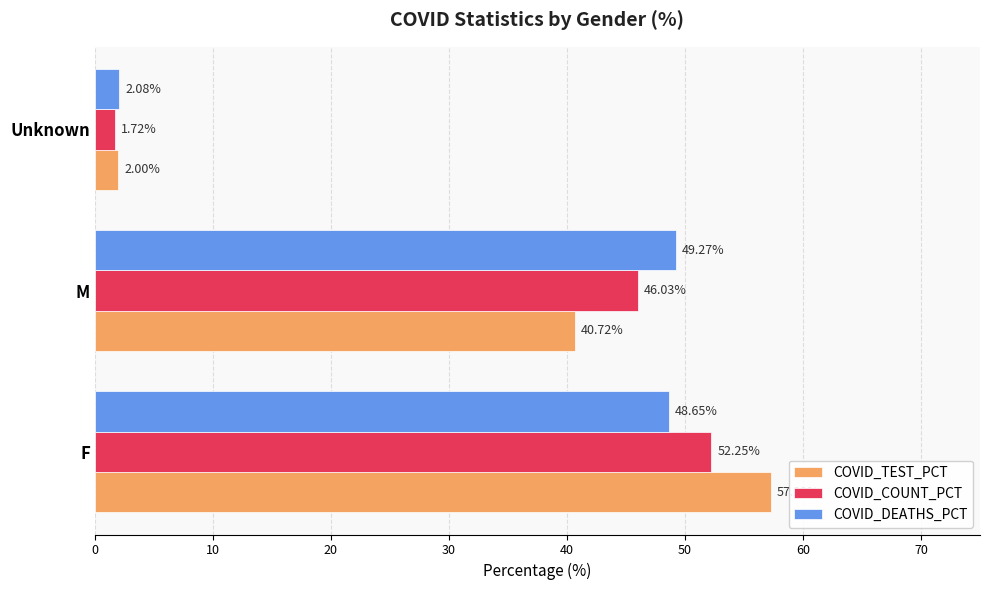

Which series has the widest spread of values?

COVID_TEST_PCT